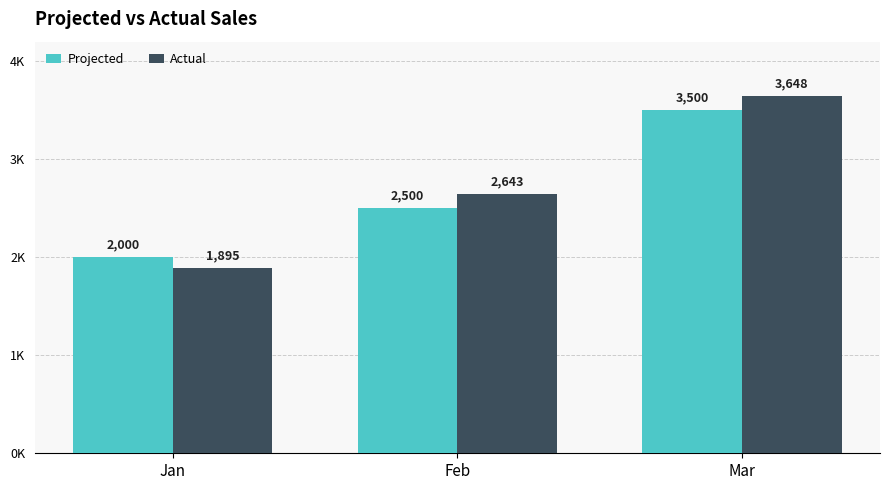

What are all the series names shown in the legend?

Projected, Actual